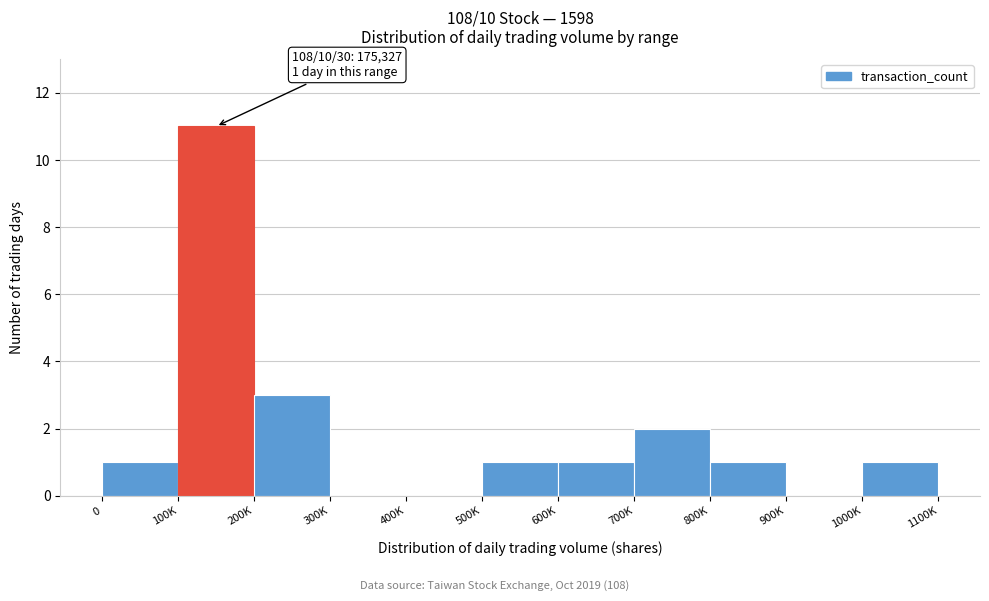

Reading right to left, extract all data points from this chart.

1000K=1	900K=0	800K=1	700K=2	600K=1	500K=1	400K=0	300K=0	200K=3	100K=11	0=1